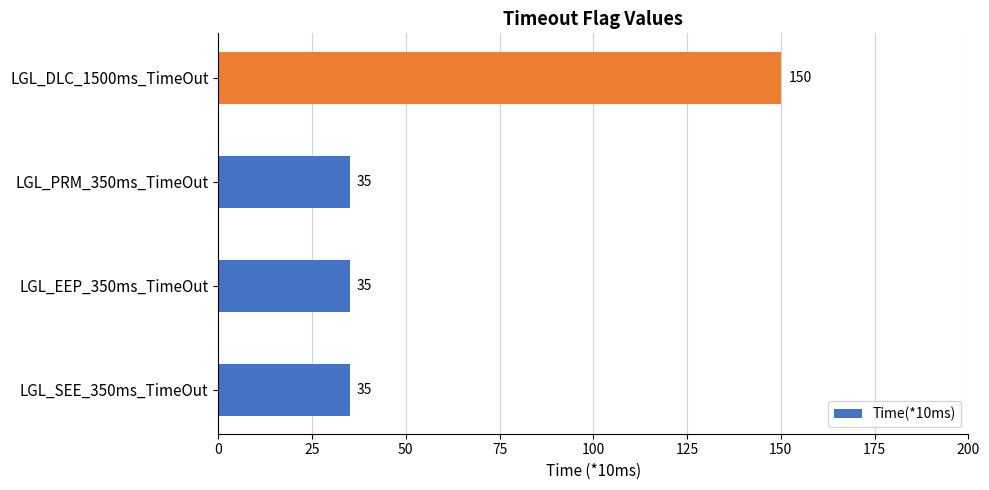

Count the values in the range 35 to 150.

4